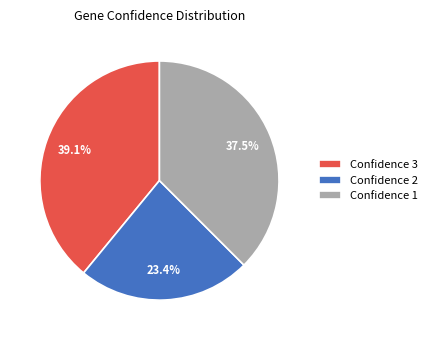

Rank the categories by value from highest to lowest.

Confidence 3, Confidence 1, Confidence 2